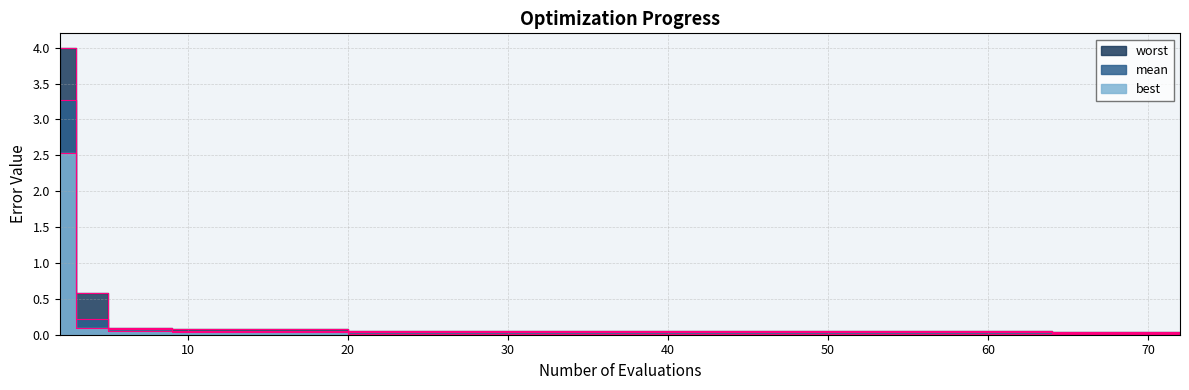

What is the difference between the maximum and minimum values in the worst series?

4.0